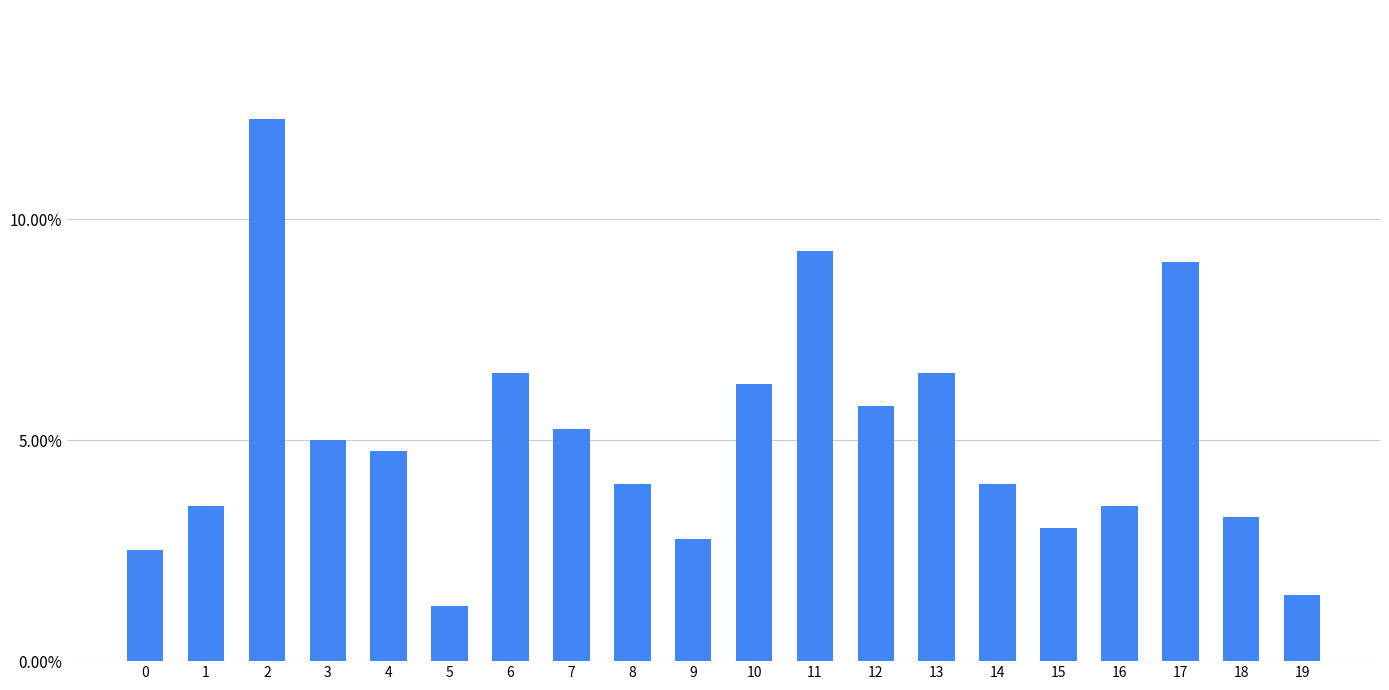

The chart shows a value of 3.5 at 16. True or false?

True